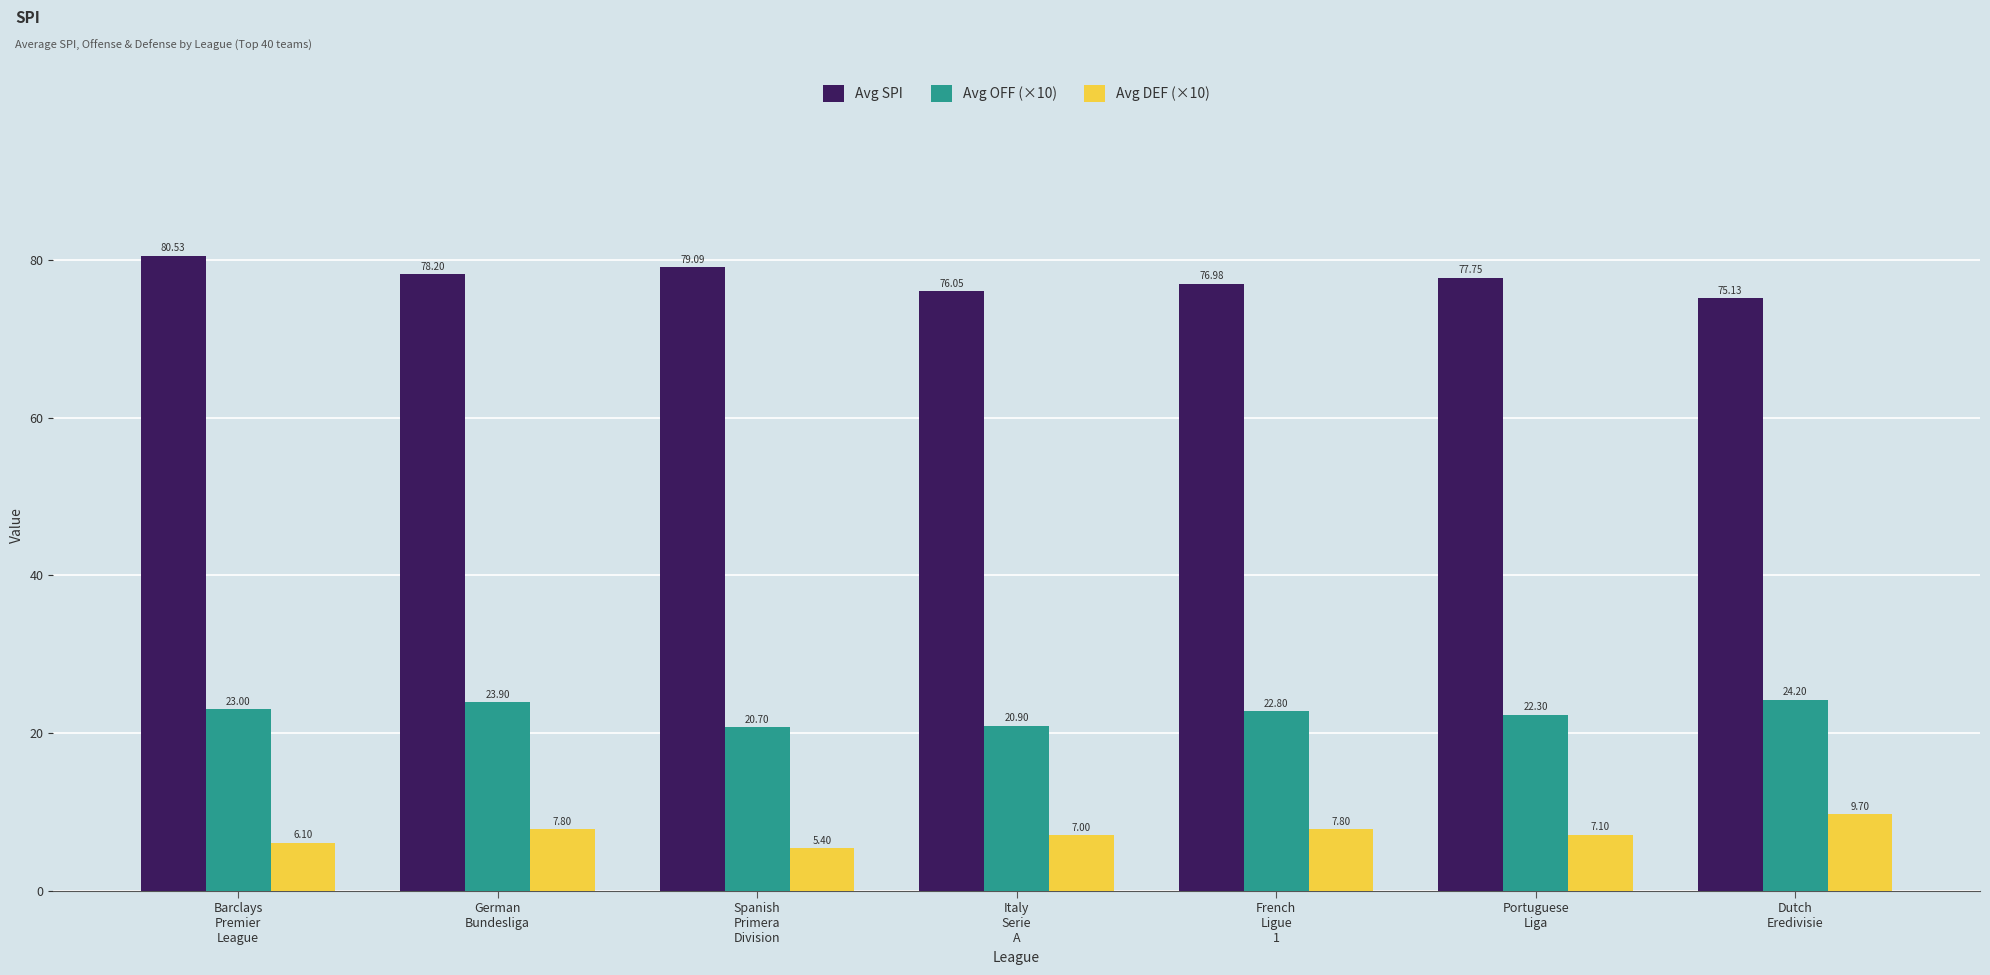

Rank the series by their maximum value, from highest to lowest.

Avg SPI, Avg OFF (×10), Avg DEF (×10)